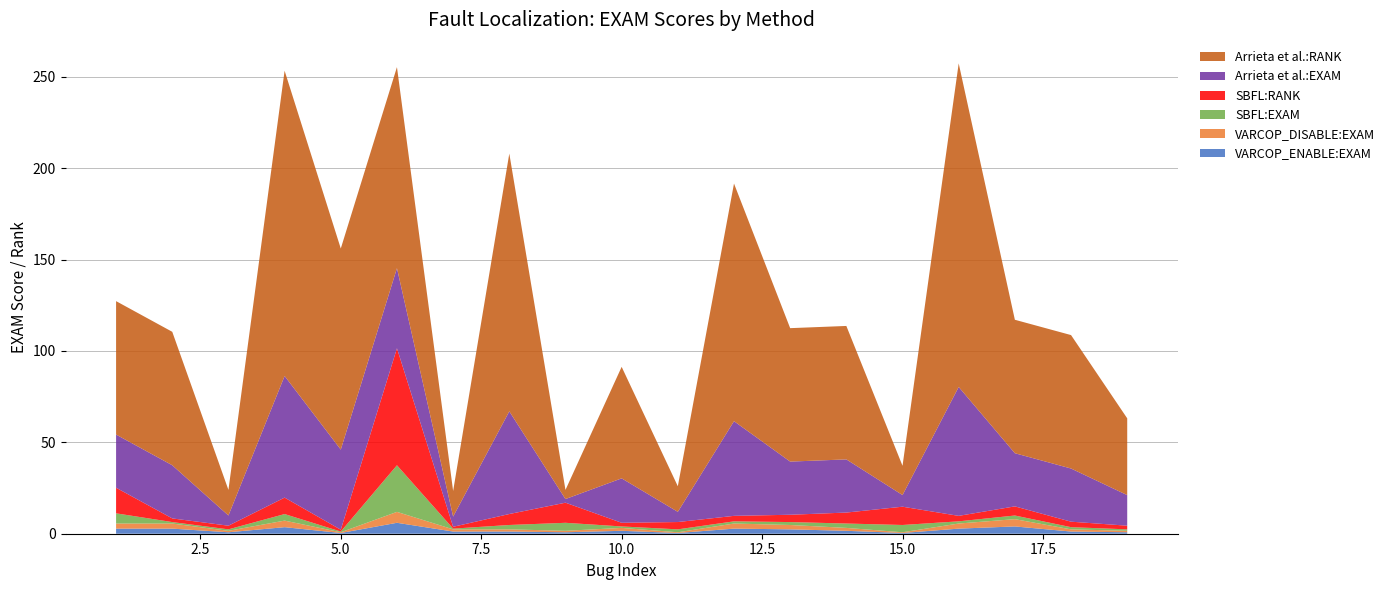

Reading left to right, extract all data points from this chart.

VARCOP_ENABLE:EXAM: 2.8	2.8	0.8	3.6	0.4	6.0	1.2	1.2	0.8	1.6	0.4	2.8	2.4	1.6	0.4	2.8	4.0	1.2	0.8
VARCOP_DISABLE:EXAM: 2.8	2.8	0.8	3.6	0.4	6.0	1.2	1.2	0.8	1.6	0.4	2.8	2.4	1.6	0.4	2.8	4.0	1.2	0.8
SBFL:EXAM: 5.6	0.8	0.8	3.6	0.4	25.5	0.4	2.4	4.4	0.8	1.6	1.2	1.6	2.4	4.0	1.2	2.0	1.2	0.8
SBFL:RANK: 14.0	2.0	2.0	9.0	1.0	64.0	1.0	6.0	11.0	2.0	4.0	3.0	4.0	6.0	10.0	3.0	5.0	3.0	2.0
Arrieta et al.:EXAM: 29.1	29.1	5.6	66.5	43.8	43.8	5.6	56.2	2.0	24.3	5.6	51.8	29.1	29.1	6.4	70.5	29.1	29.1	16.7
Arrieta et al.:RANK: 73.0	73.0	14.0	167.0	110.0	110.0	14.0	141.0	5.0	61.0	14.0	130.0	73.0	73.0	16.0	177.0	73.0	73.0	42.0